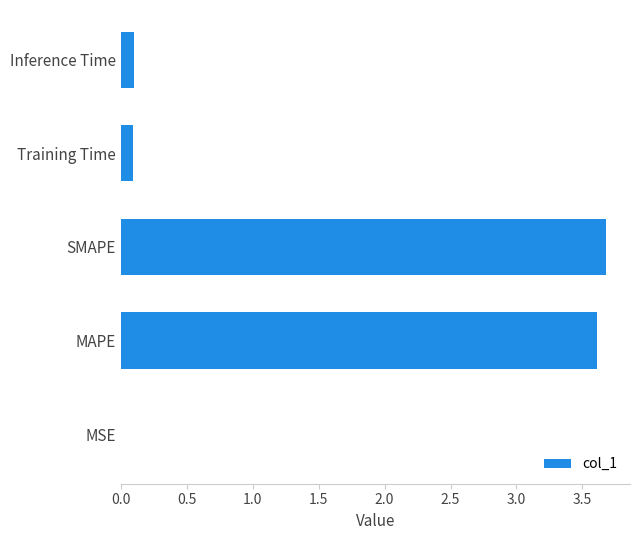

Count the number of data series in this chart.

1